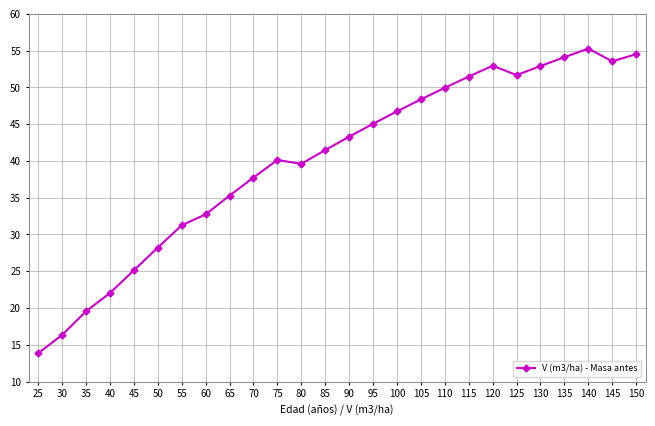

How many interior local valleys (lower than both neighbors) does the data have?

3